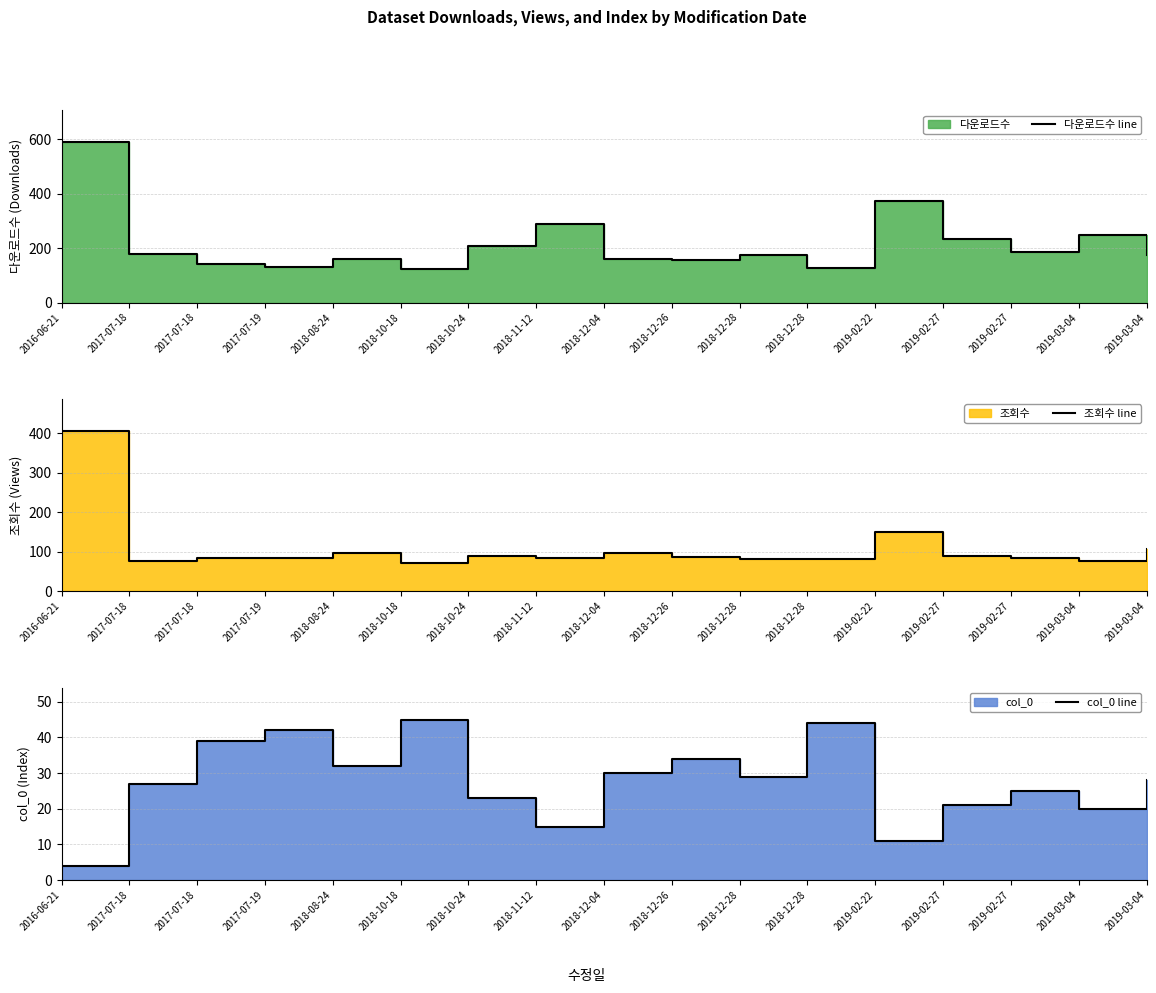

List the series in order of their peak value, lowest first.

col_0 line, 조회수 line, 다운로드수 line